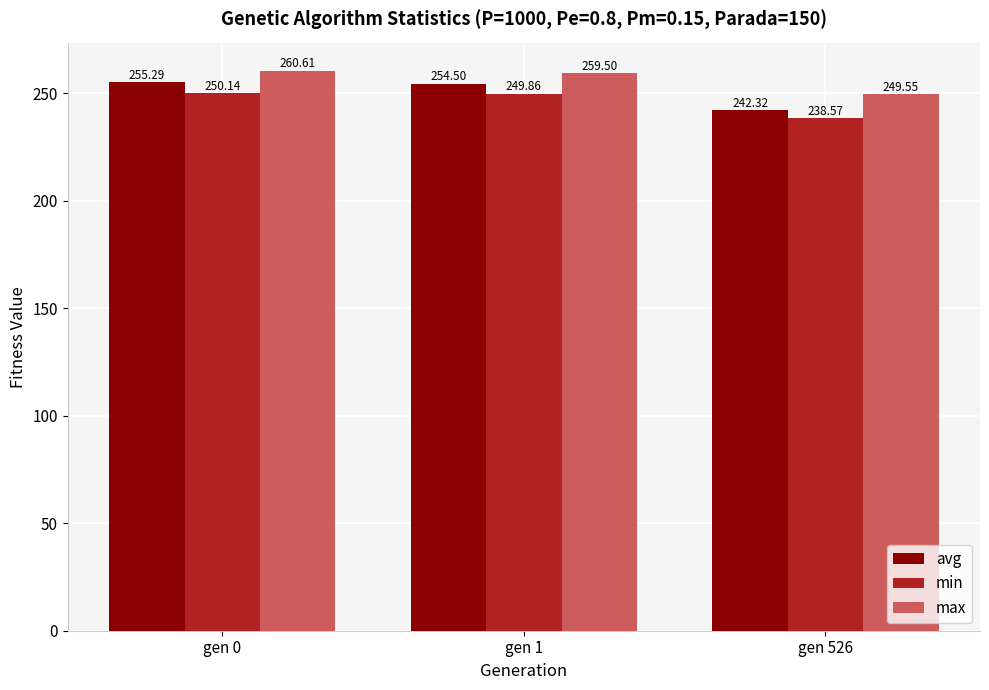

Which series has the largest range (max minus min)?

avg